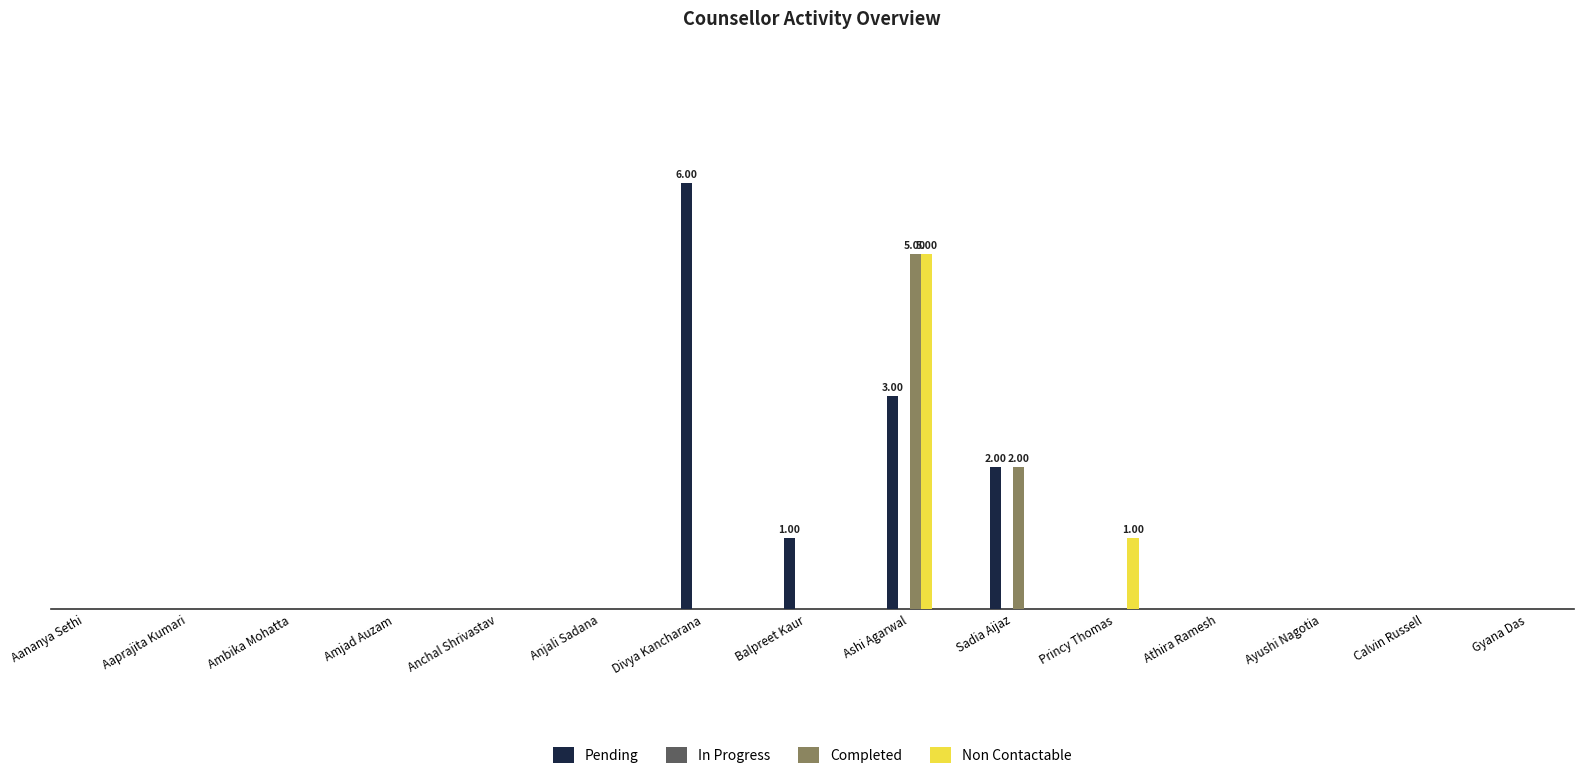

The value of Pending at Aananya Sethi is 0. True or false?

True